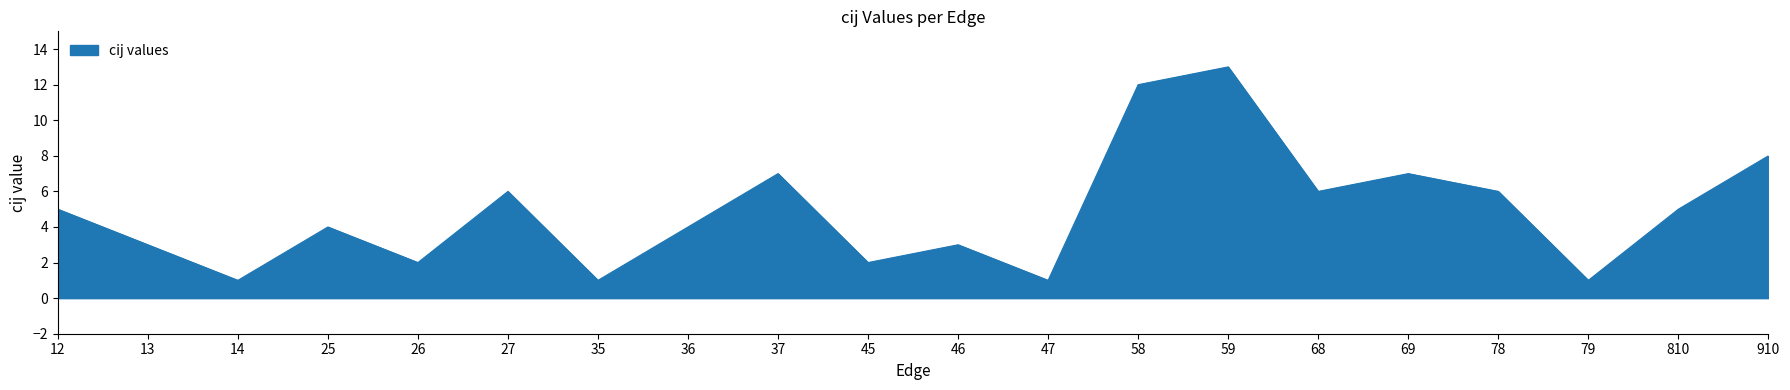

Where is the first local minimum?

14